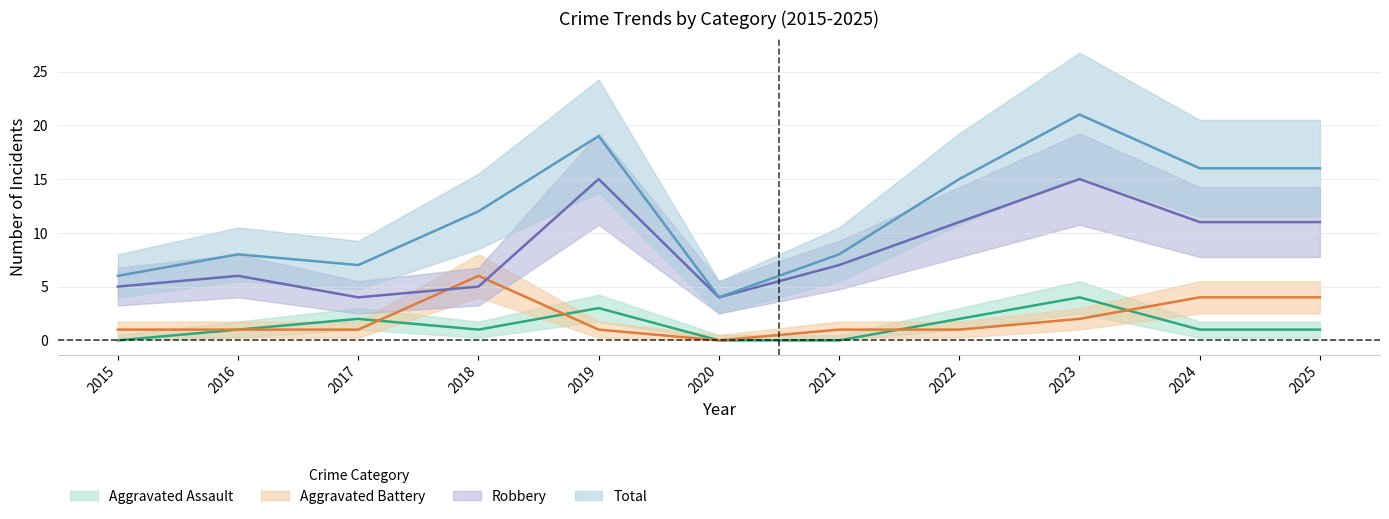

How many values in the Aggravated Battery series exceed 1?

4